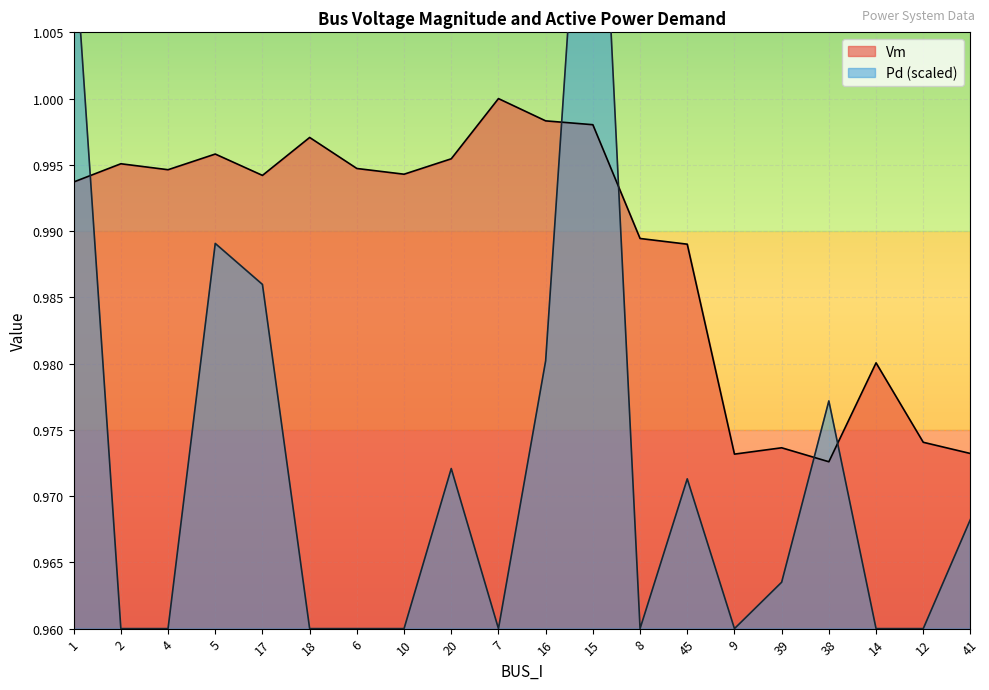

What is the sum of all Pd values?

19.5